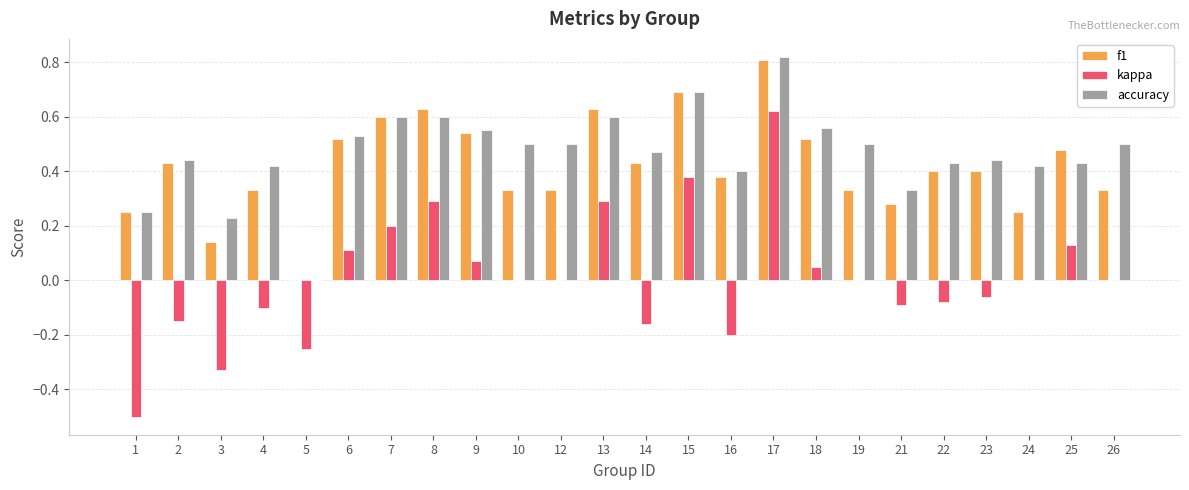

Are the bars horizontal?

No